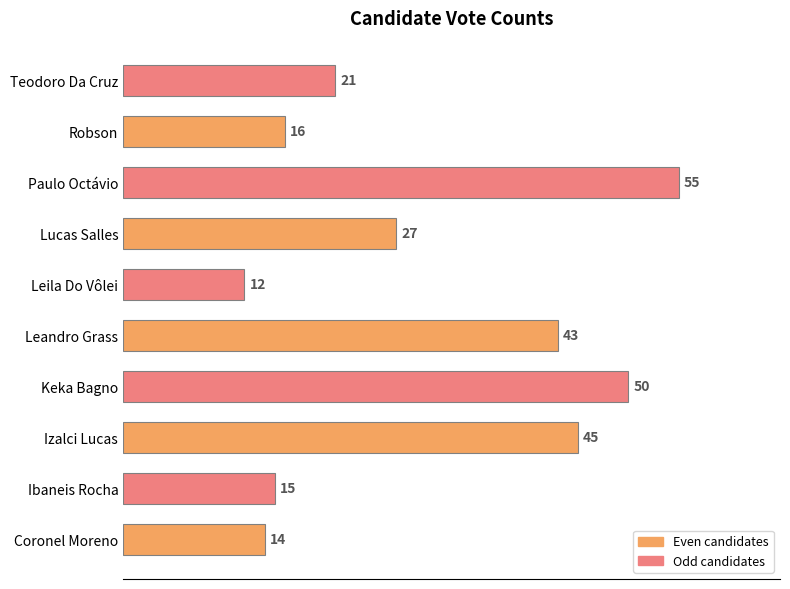

Reading bottom to top, extract all data points from this chart.

Coronel Moreno=14	Ibaneis Rocha=15	Izalci Lucas=45	Keka Bagno=50	Leandro Grass=43	Leila Do Vôlei=12	Lucas Salles=27	Paulo Octávio=55	Robson=16	Teodoro Da Cruz=21